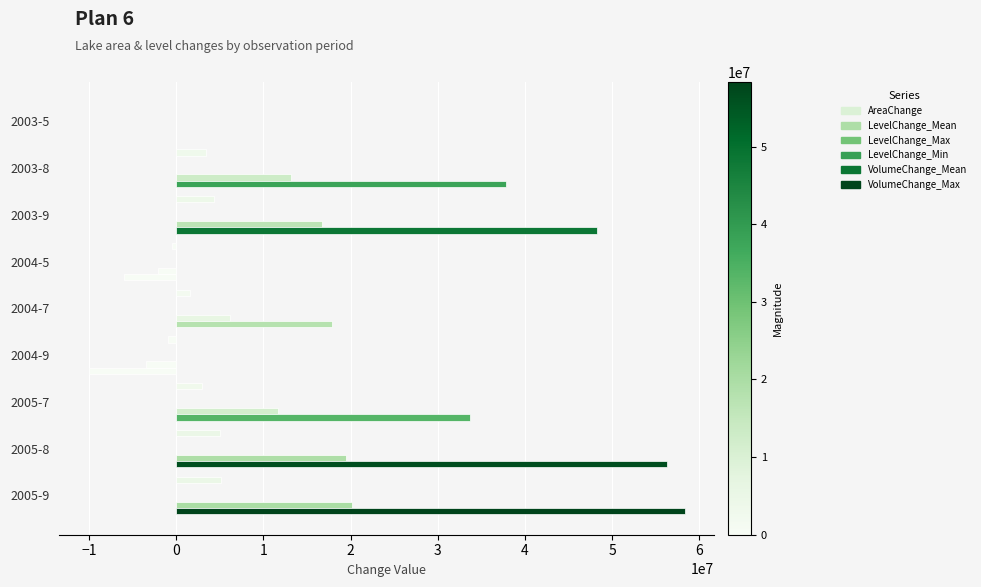

Reading left to right, list all the values displayed in this chart.

AreaChange: 0.0	3369600.0	4276800.0	-542700.0	1611900.0	-915300.0	3005100.0	4965300.0	5135400.0
LevelChange_Mean: 0.0	0.2	0.2	-0.0	0.1	-0.0	0.1	0.2	0.2
LevelChange_Max: 0.0	0.5	0.6	-0.1	0.2	-0.1	0.4	0.7	0.7
LevelChange_Min: 0.0	0.0	0.0	-0.0	0.0	-0.0	0.0	0.0	0.0
VolumeChange_Mean: 0.0	13113710.0	16734082.0	-2062713.0	6207432.0	-3470943.0	11669789.0	19506981.0	20195408.0
VolumeChange_Max: 0.0	37861102.0	48313618.0	-5955339.0	17921717.0	-10021094.0	33692301.0	56319363.0	58306946.0